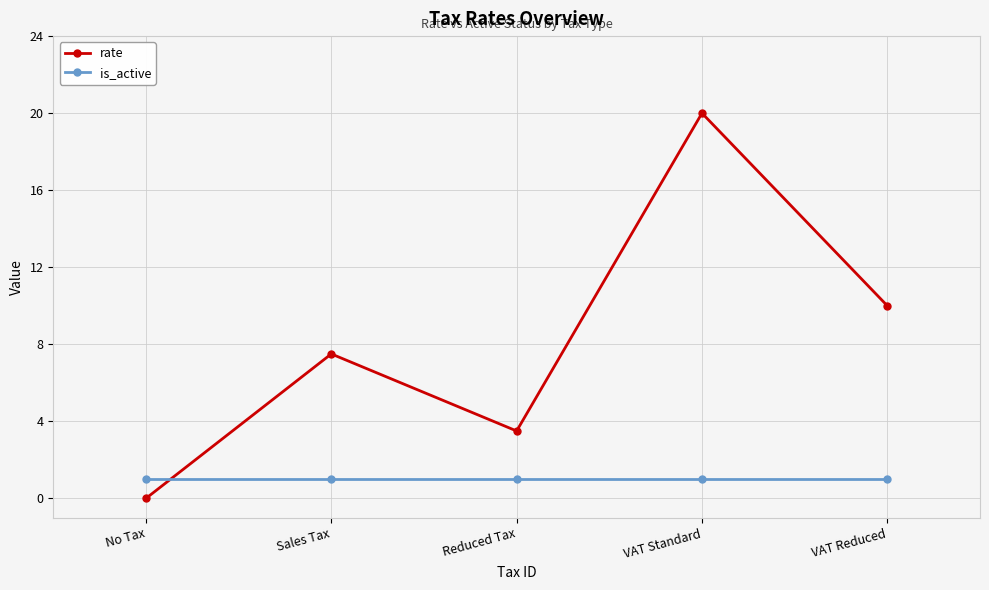

Reading left to right, list all the values displayed in this chart.

rate: 0.0	7.5	3.5	20.0	10.0
is_active: 1.0	1.0	1.0	1.0	1.0